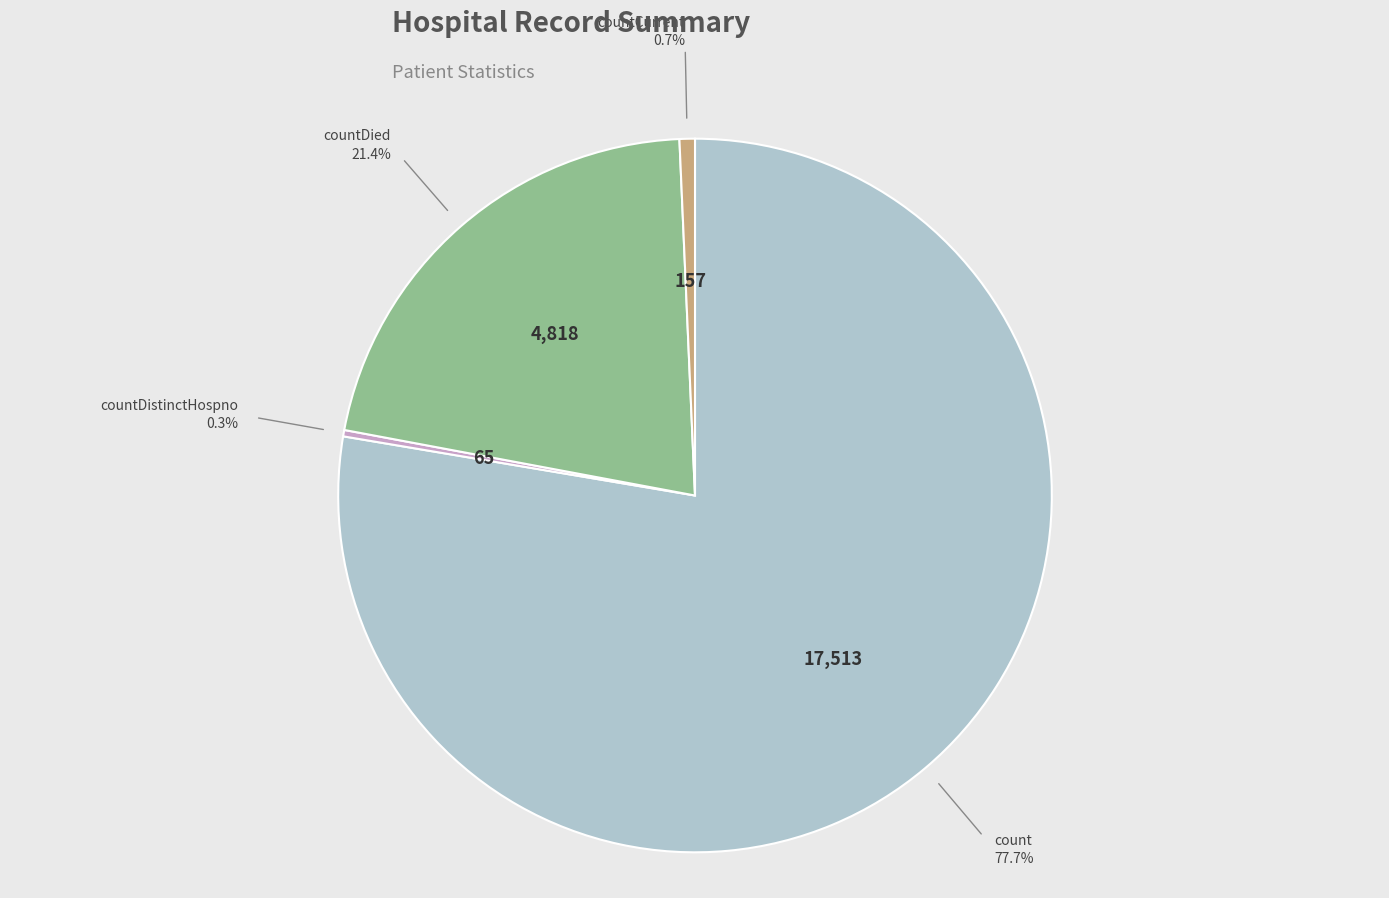

Is there any slice that represents more than half of the pie?

Yes